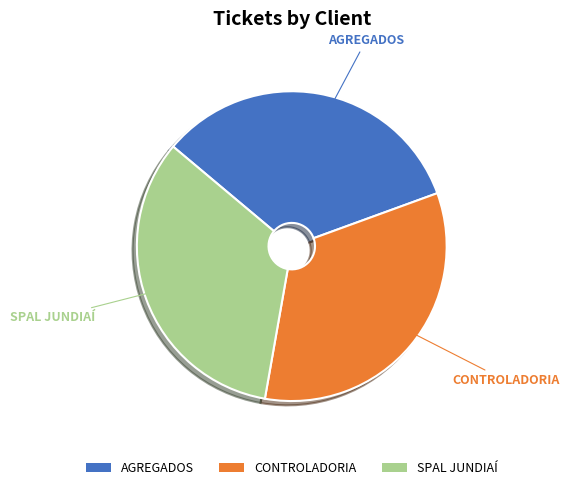

How many slices are in this pie chart?

3